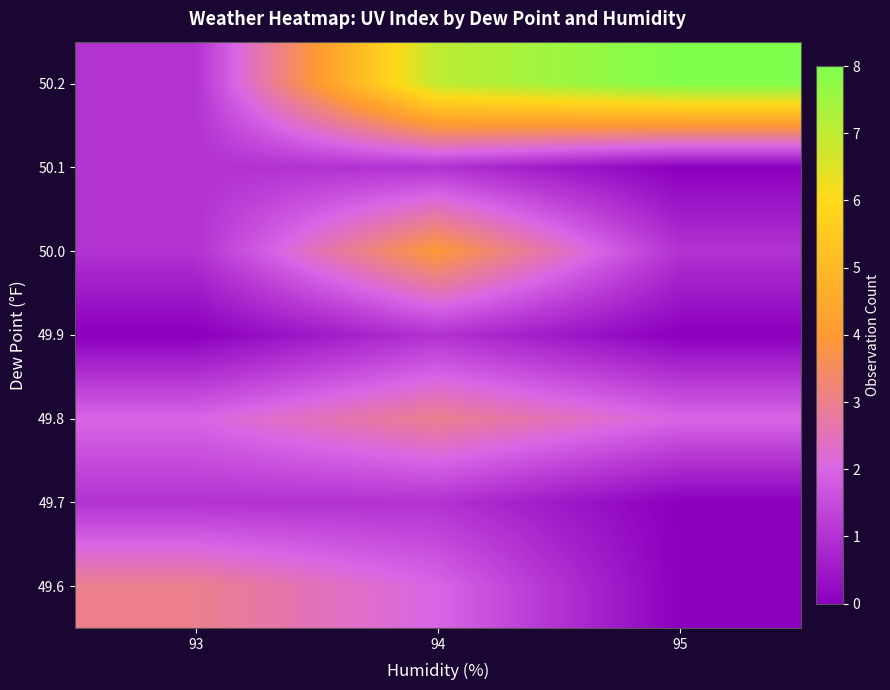

How many categories are shown in the chart?

3